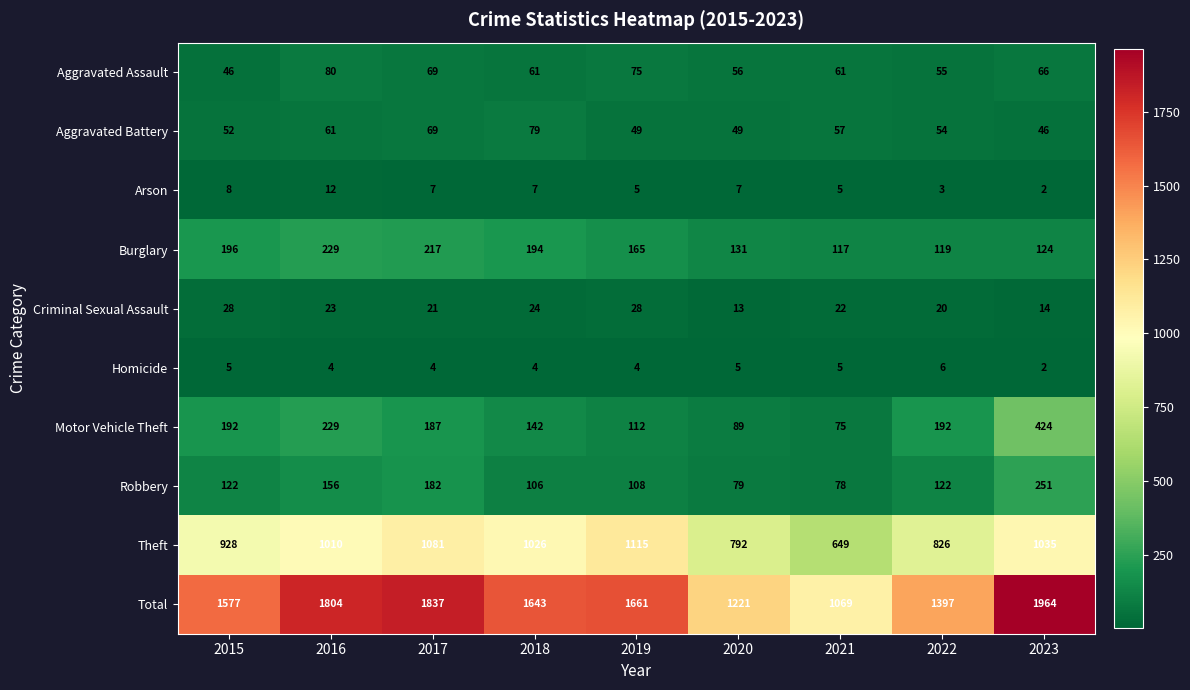

Which series has the largest range (max minus min)?

Total